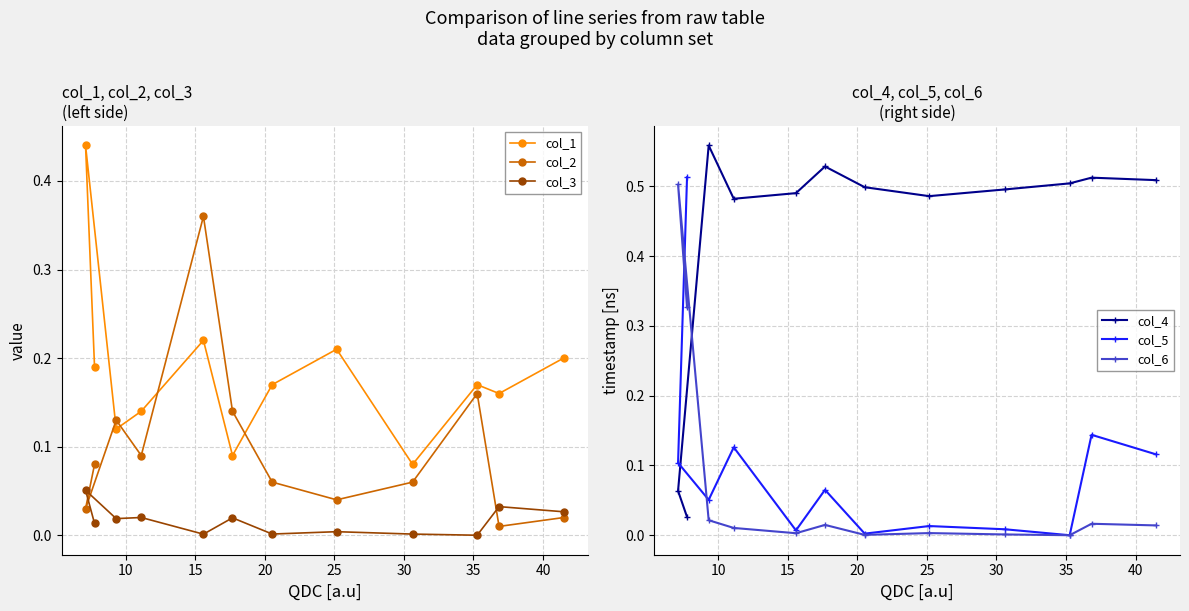

How many col_1 values are between 0 and 1?

12